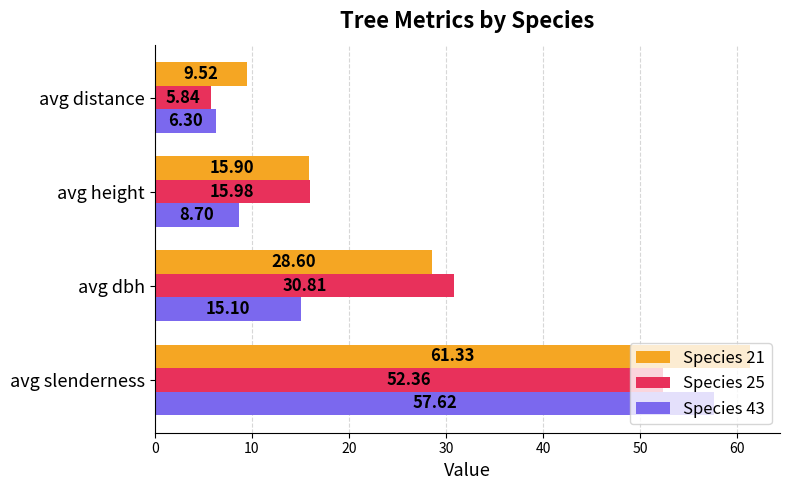

Rank the series by their average value, from lowest to highest.

Species 43, Species 25, Species 21